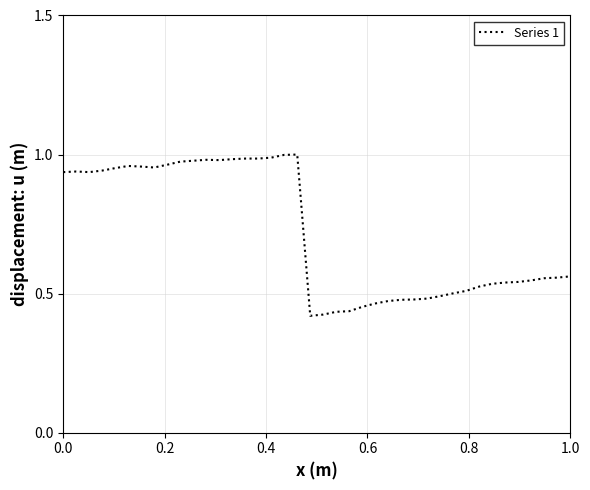

How many lines are shown in the chart?

1